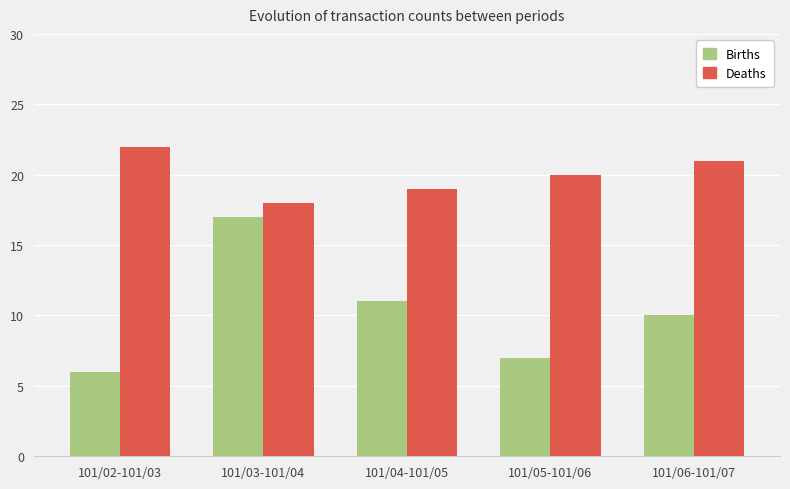

Which series has the largest range (max minus min)?

Births